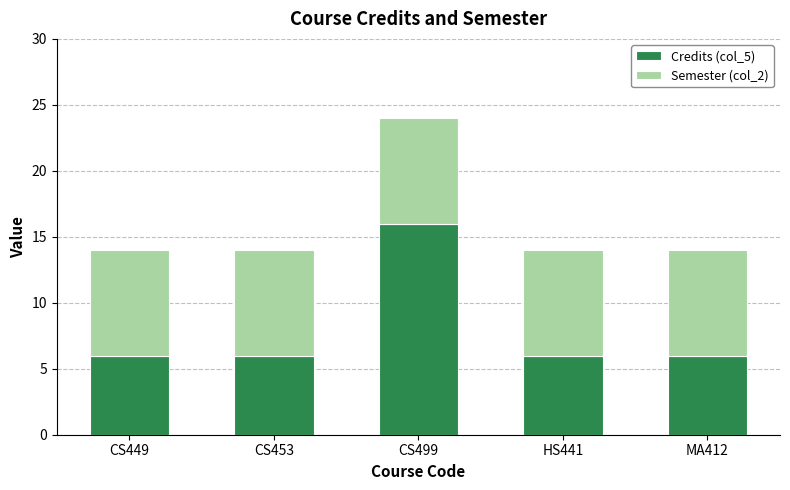

What is the maximum value for Credits (col_5)?

16